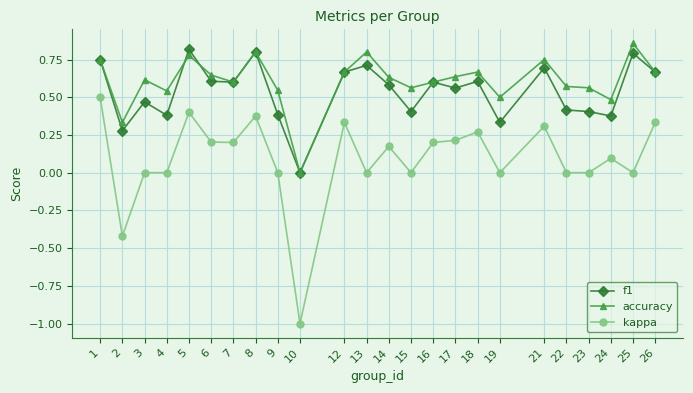

Which series has the largest total across all categories?

accuracy